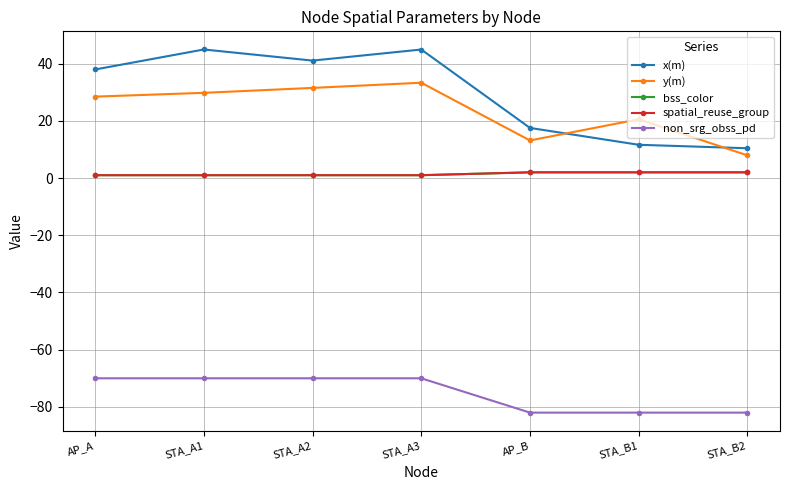

Is it true that y(m) equals 13.9 at AP_A?

False